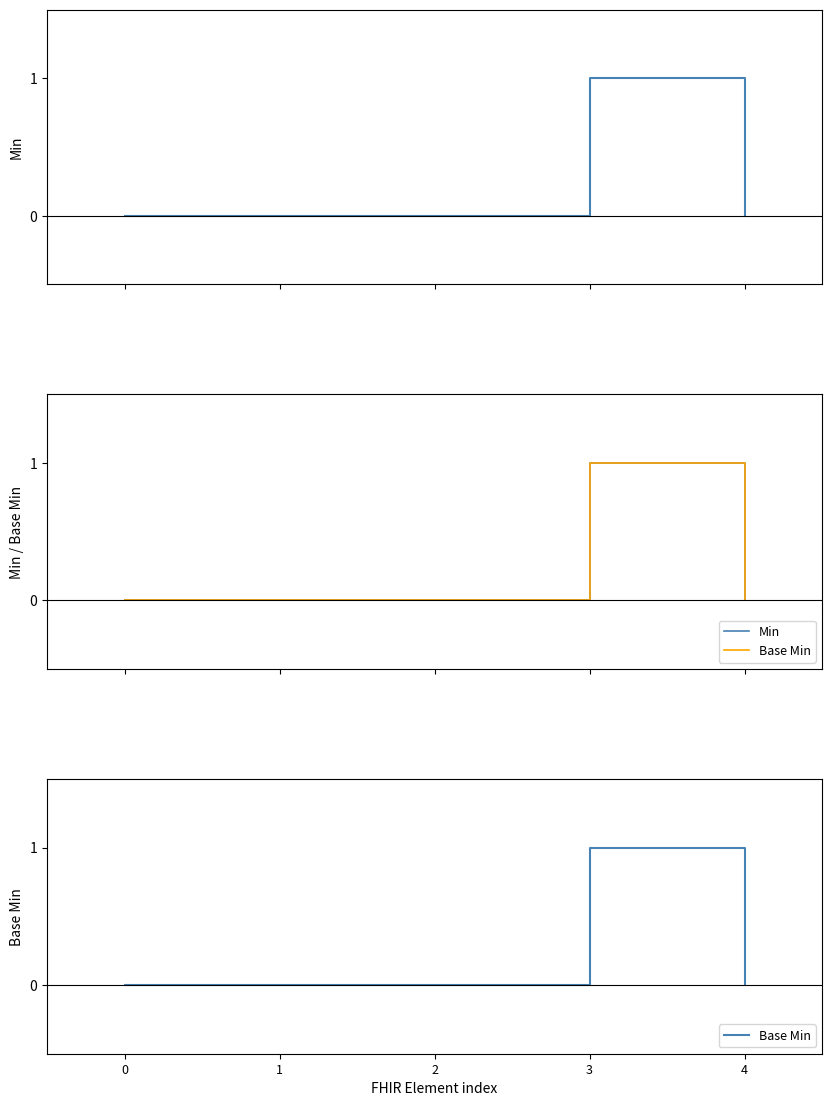

How many data points does each series have?

5